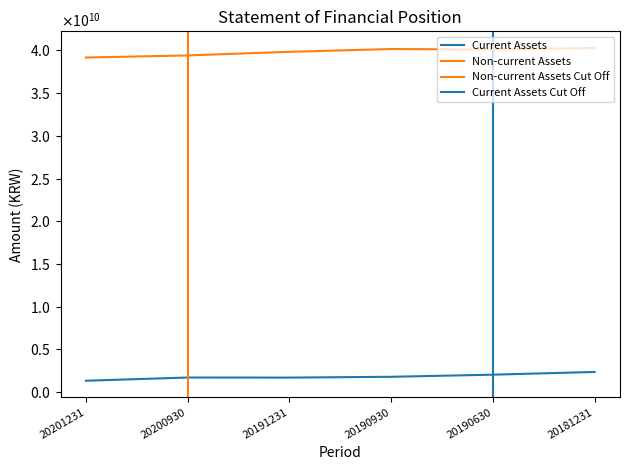

True or false: Current Assets has more than 1 points higher than both neighbors.

False